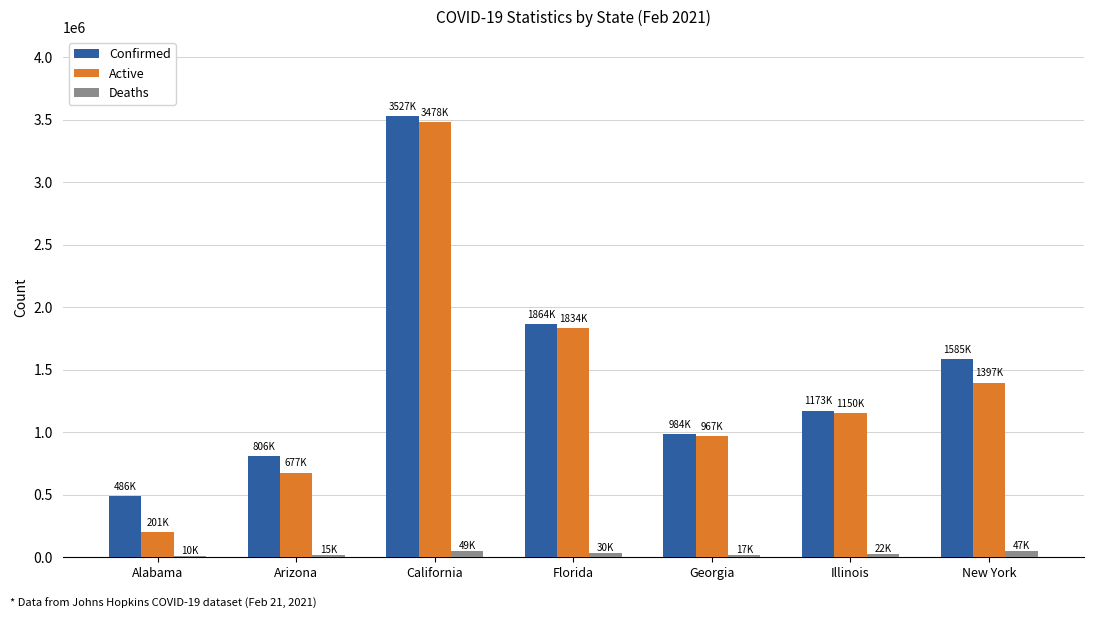

The value of Confirmed at Alabama is 485986. True or false?

True